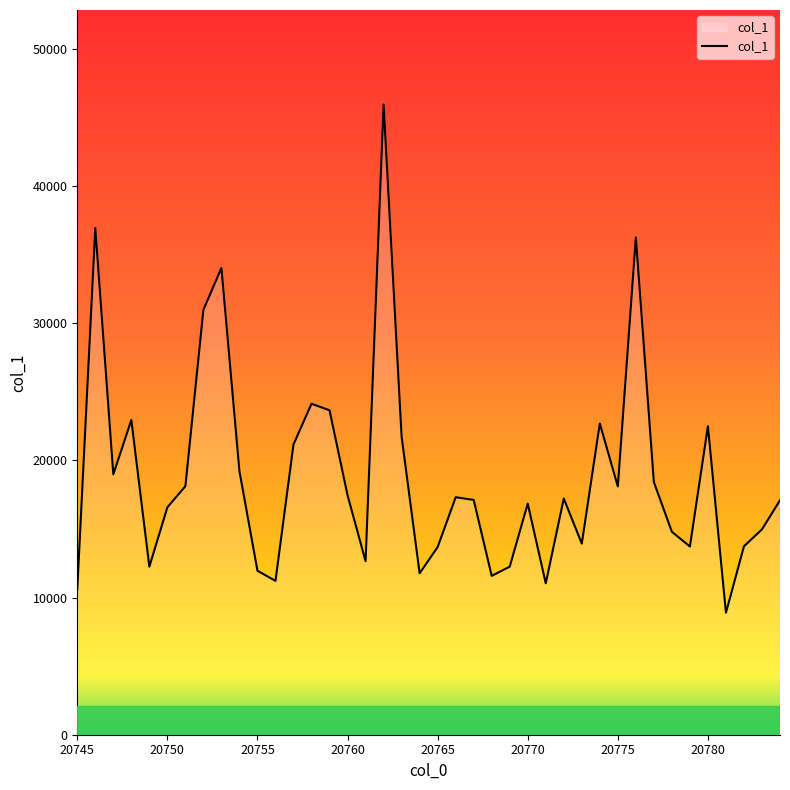

What is the greatest value displayed?

45960.8